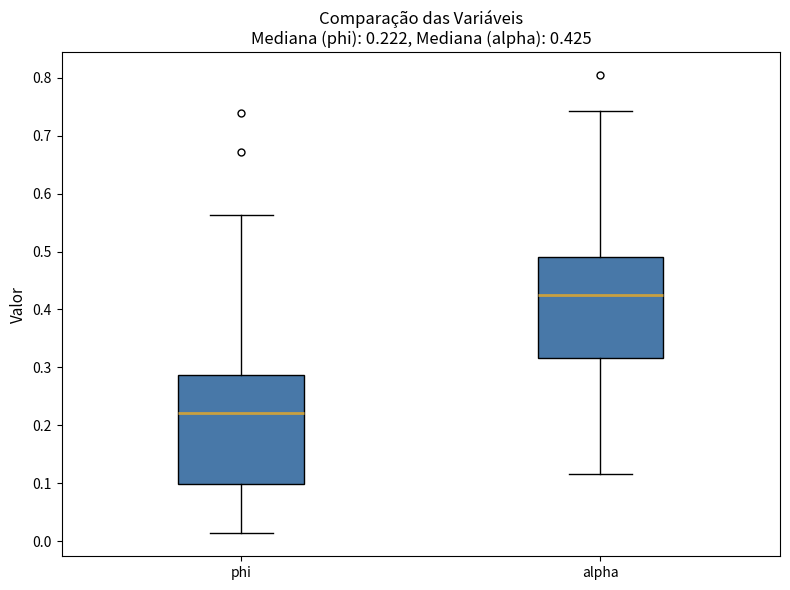

Comparing the boxes themselves (not the whiskers), which one is the tallest?

phi